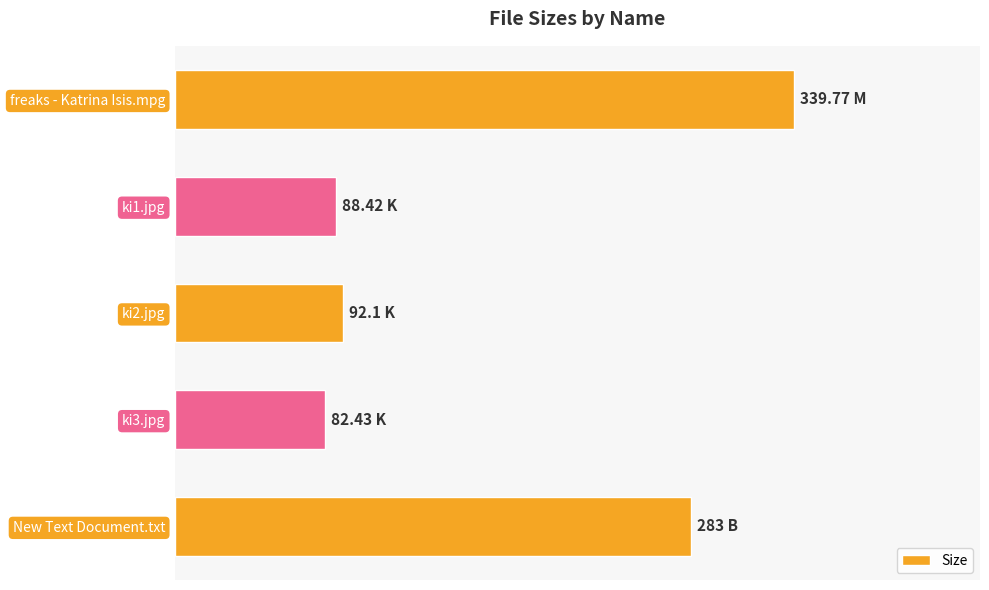

What is the sum of all values?

885.7